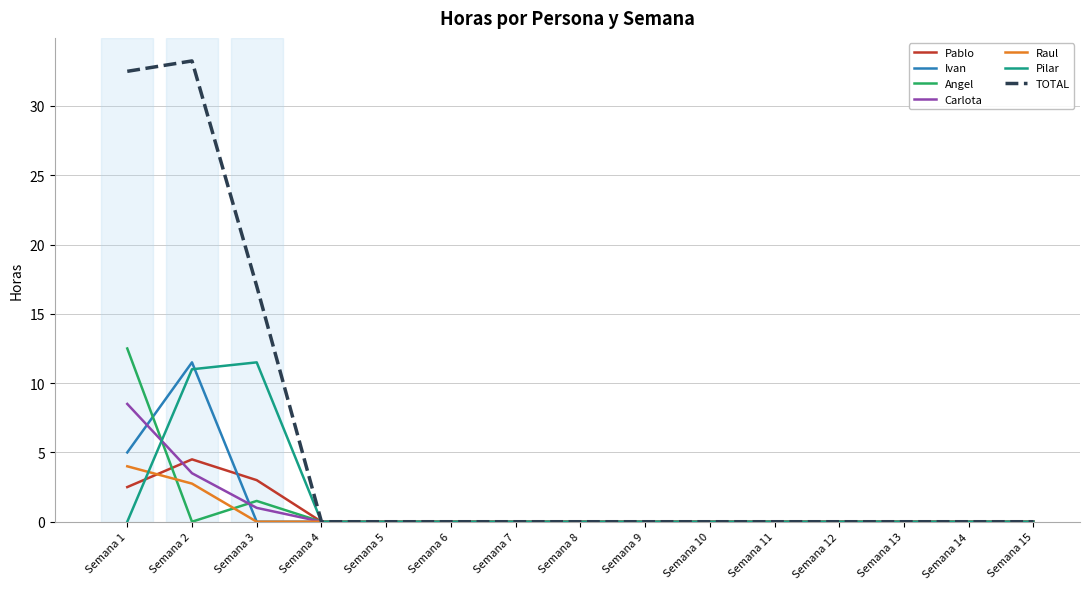

True or false: Ivan and Pilar cross at least once.

True